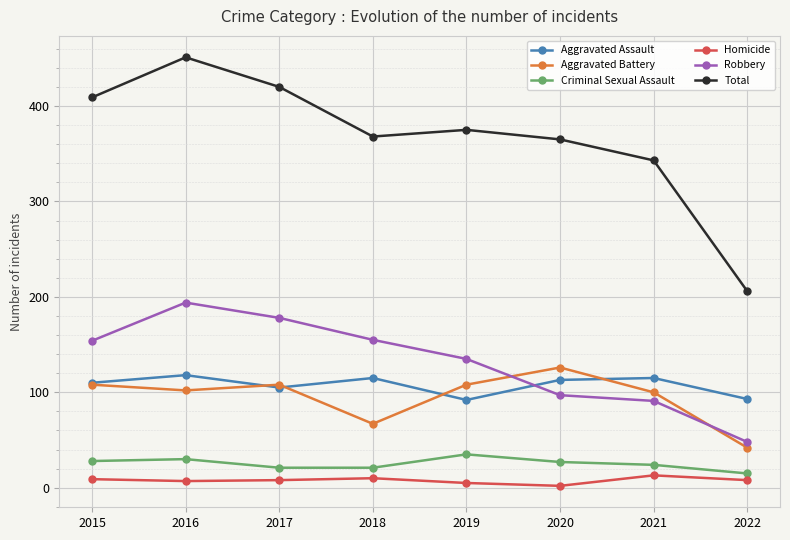

What is the minimum value for Aggravated Battery?

42